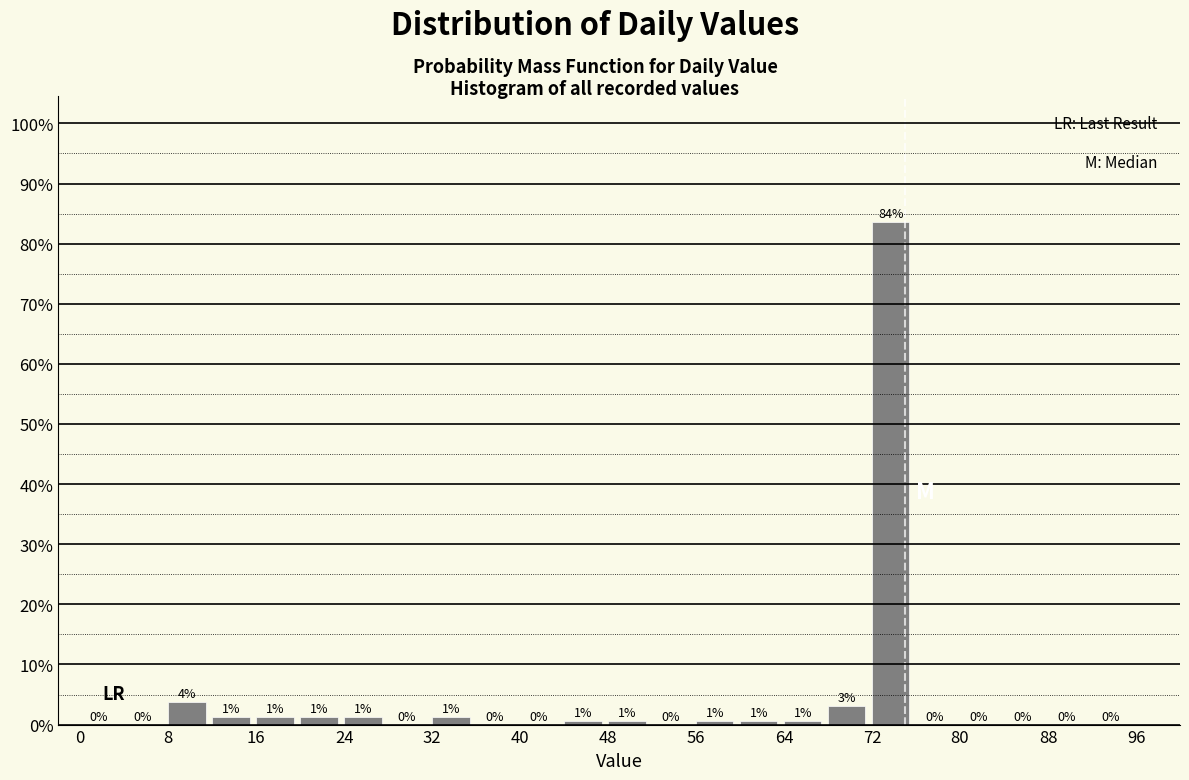

Over which range of the x-axis is the bar tallest?

72 to 76